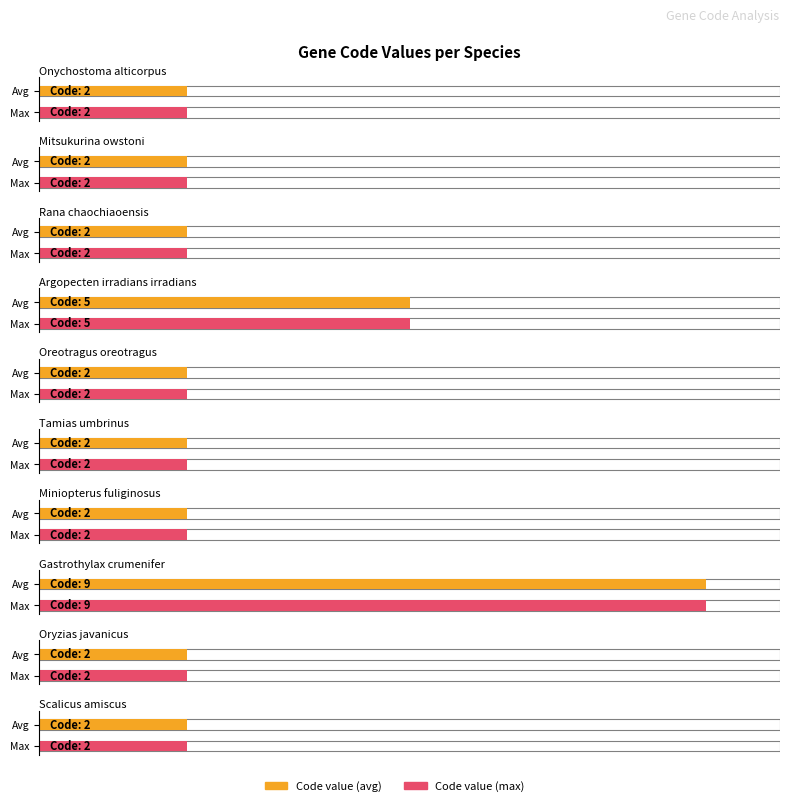

What is the maximum value shown in the chart?

9